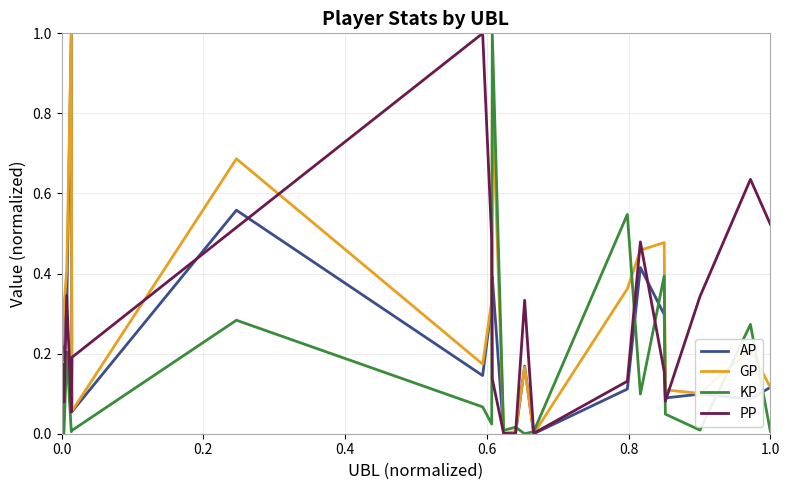

What is the maximum value shown in the chart?

1.0